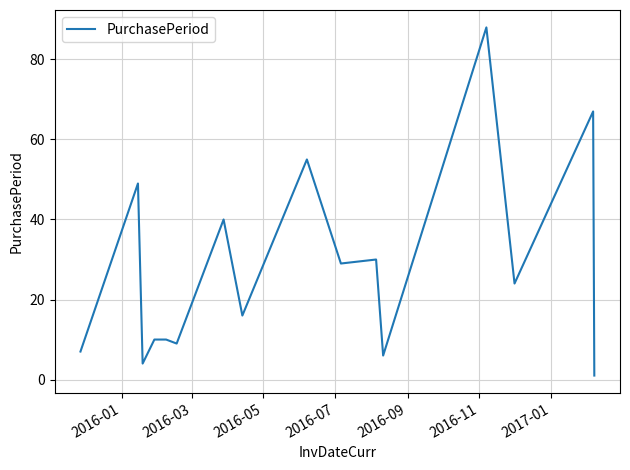

What is the greatest value displayed?

88